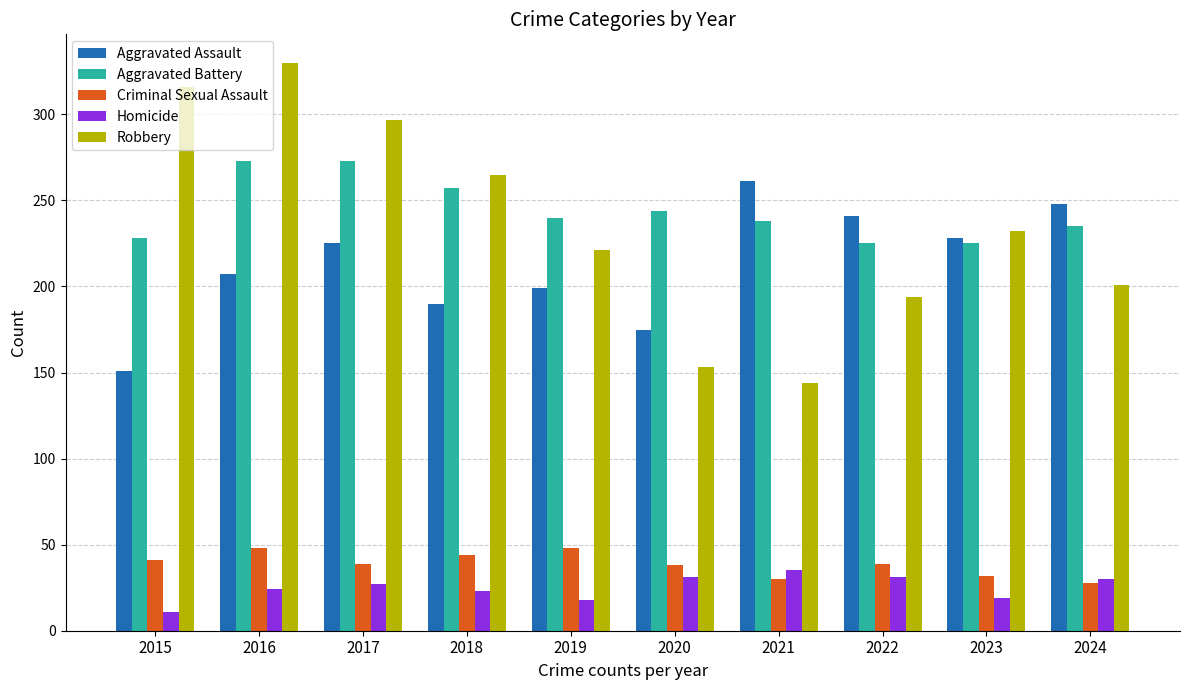

Which series changed the most between 2015 and 2018?

Robbery